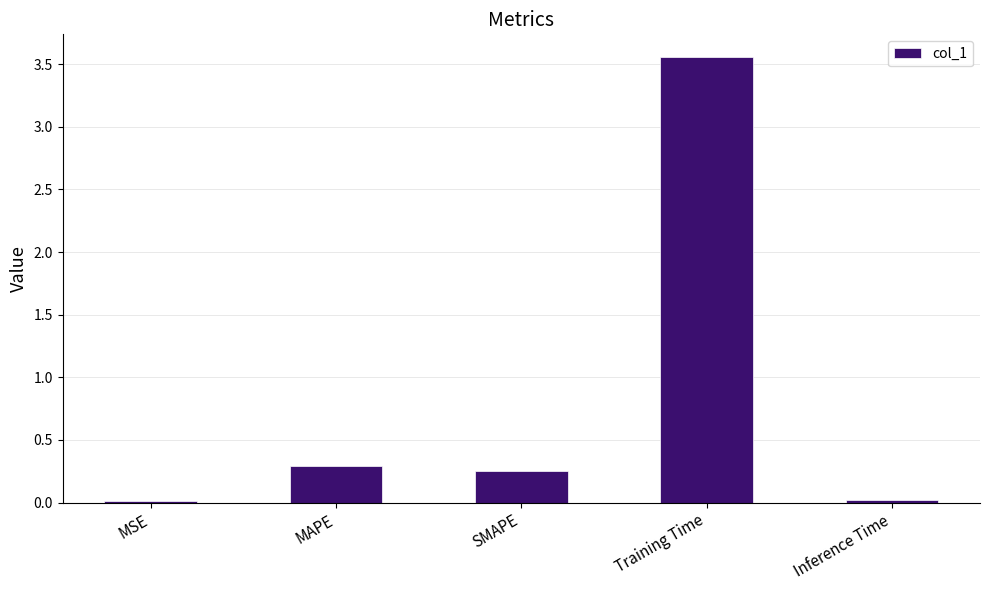

What is the label of the 3rd bar from the right?

SMAPE